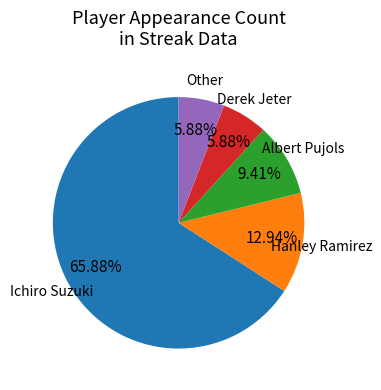

What percentage is NOT represented by Other?

94.1%